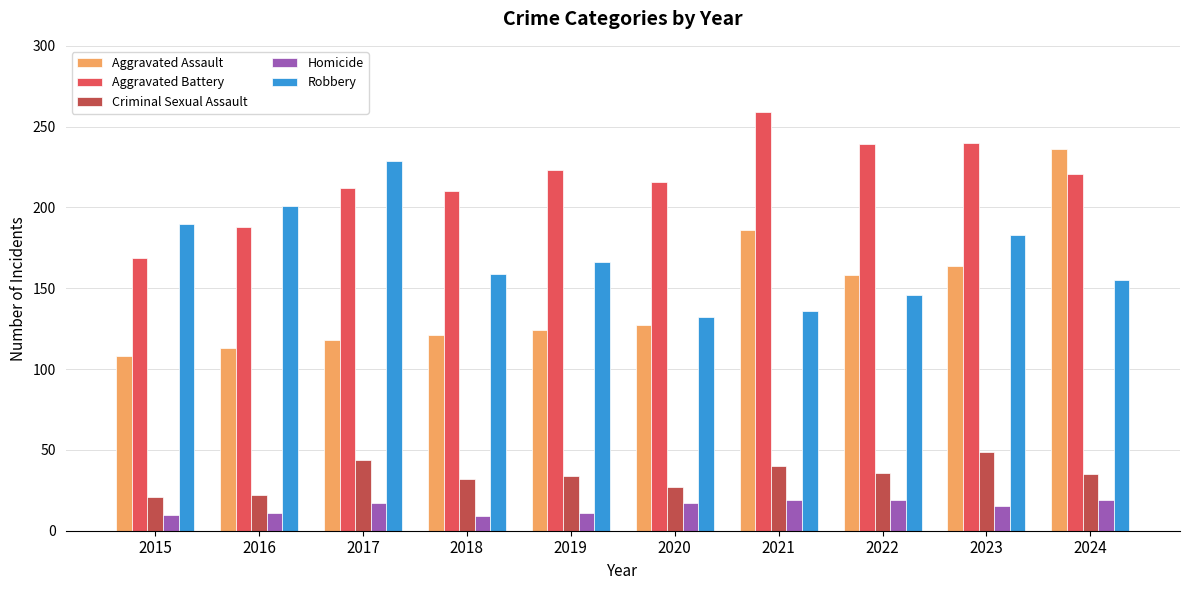

What are all the series names shown in the legend?

Aggravated Assault, Aggravated Battery, Criminal Sexual Assault, Homicide, Robbery